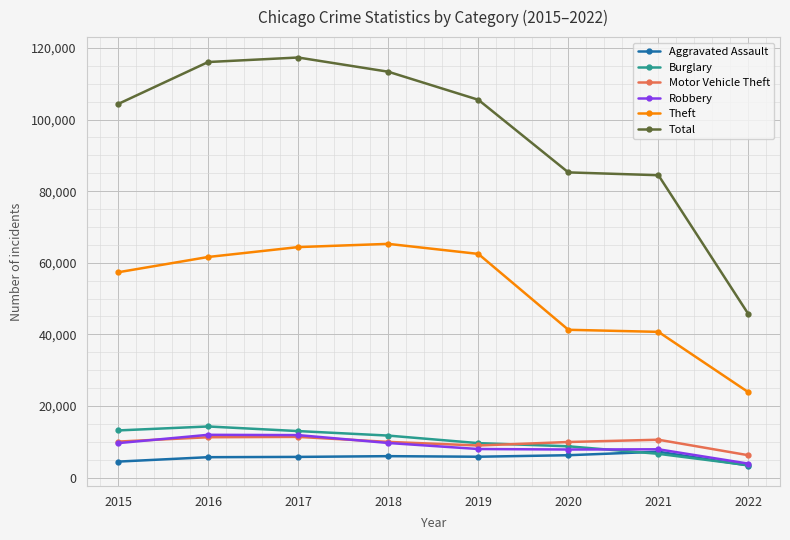

What is the minimum value for Total?

45627